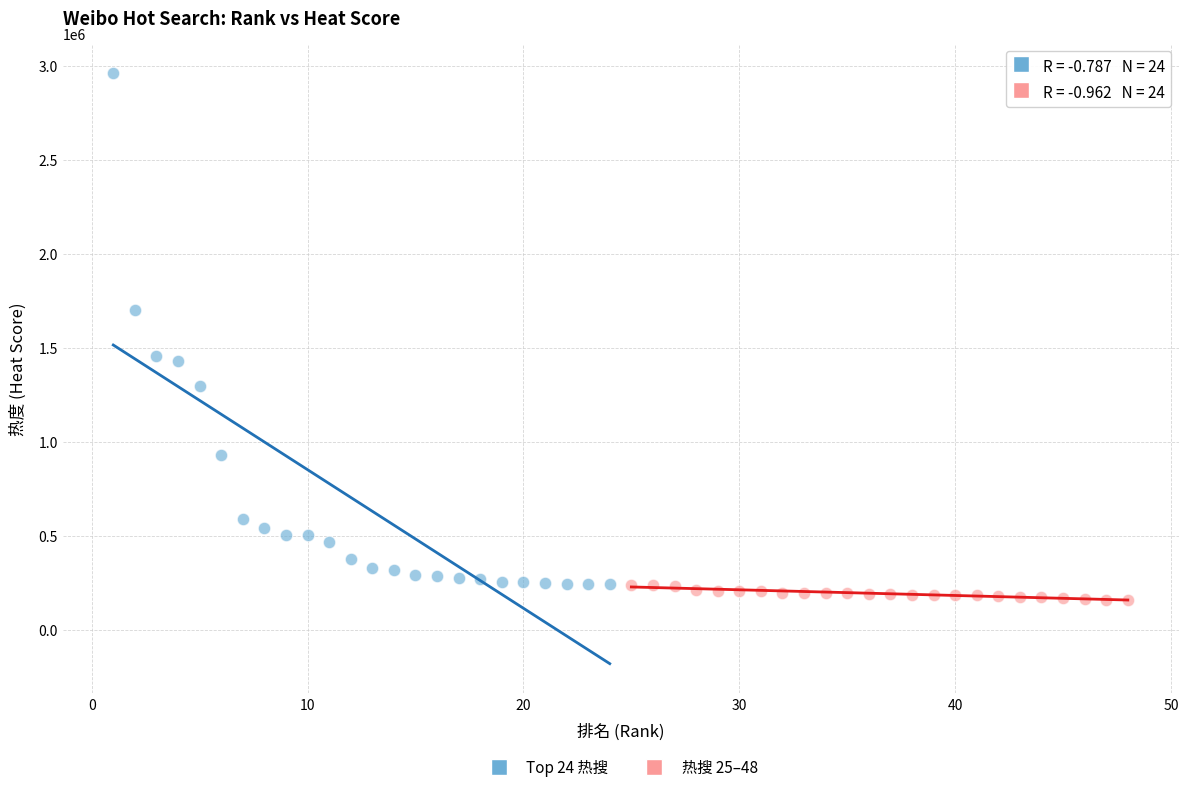

Which series contains the highest Y value?

Top 24 热搜